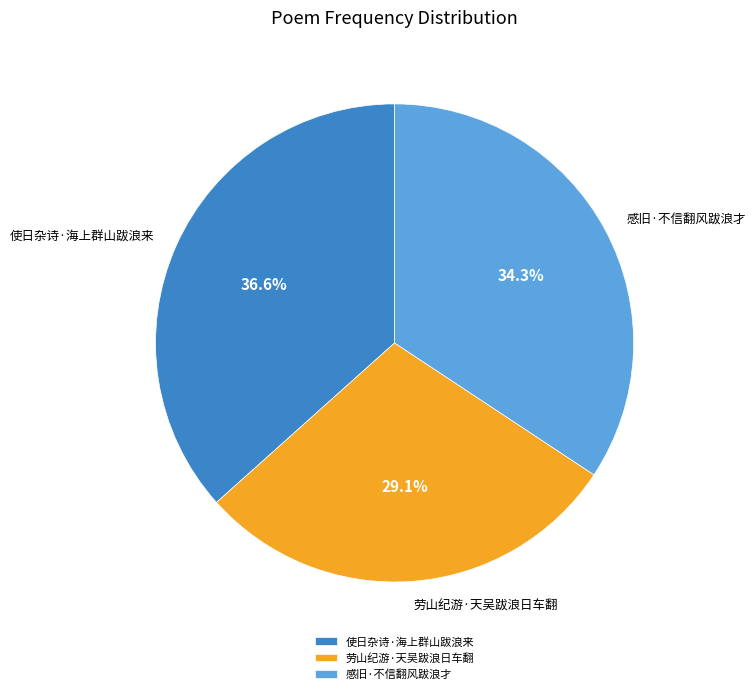

The 使日杂诗·海上群山跋浪来 slice represents 37% of the pie. True or false?

True